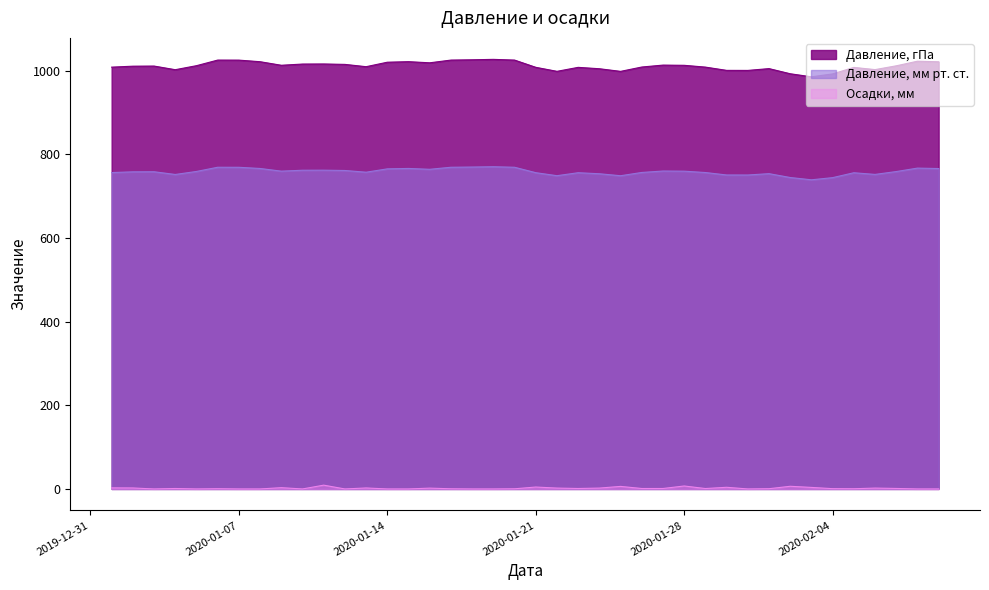

At 2020-01-16, list the series in order from largest to smallest.

Давление, гПа, Давление, мм рт. ст., Осадки, мм